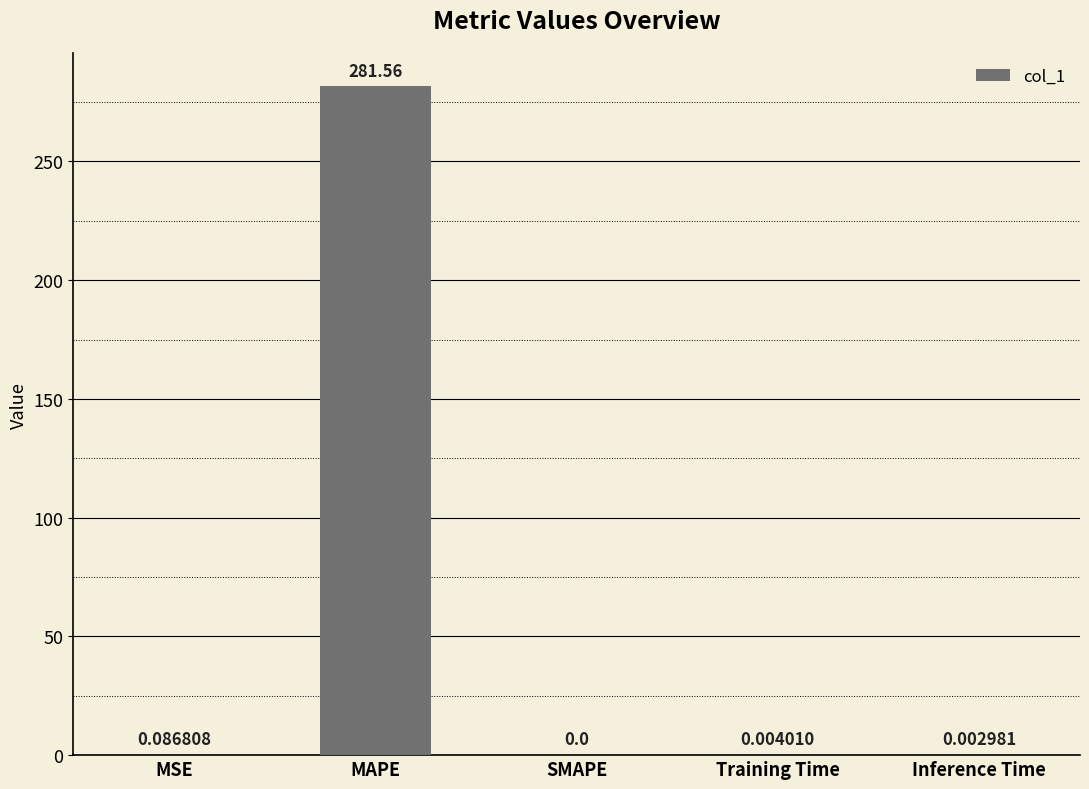

At which category does the chart reach its peak across all series?

MAPE